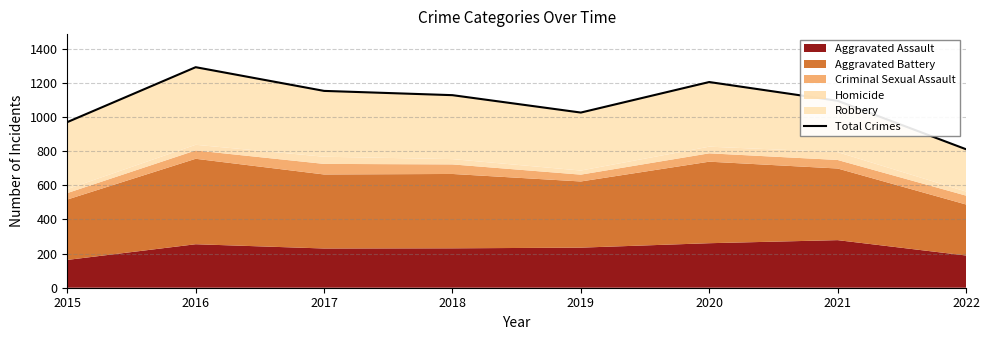

The value at 2019 is 710. True or false?

False